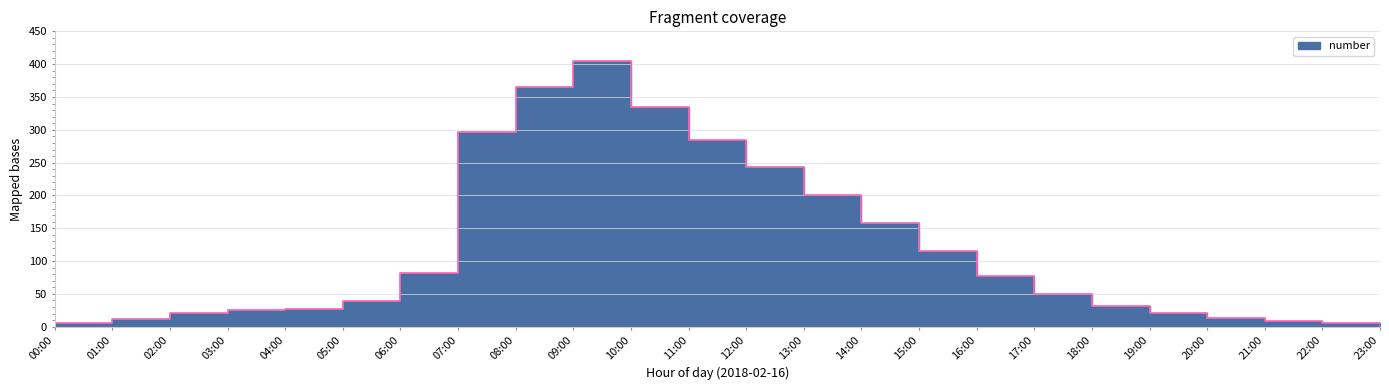

What position from the right is 19:00?

5